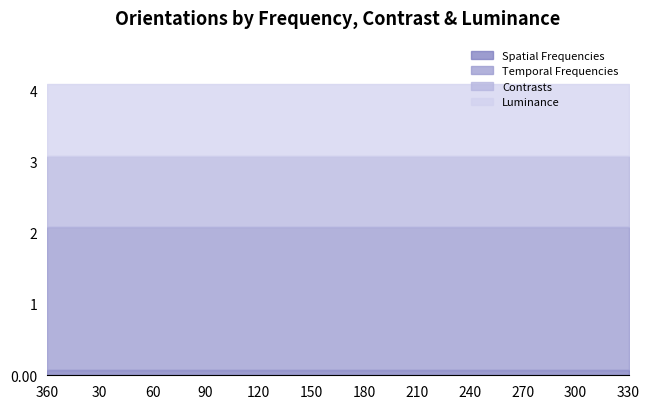

At which label is Luminance closest to 1?

360